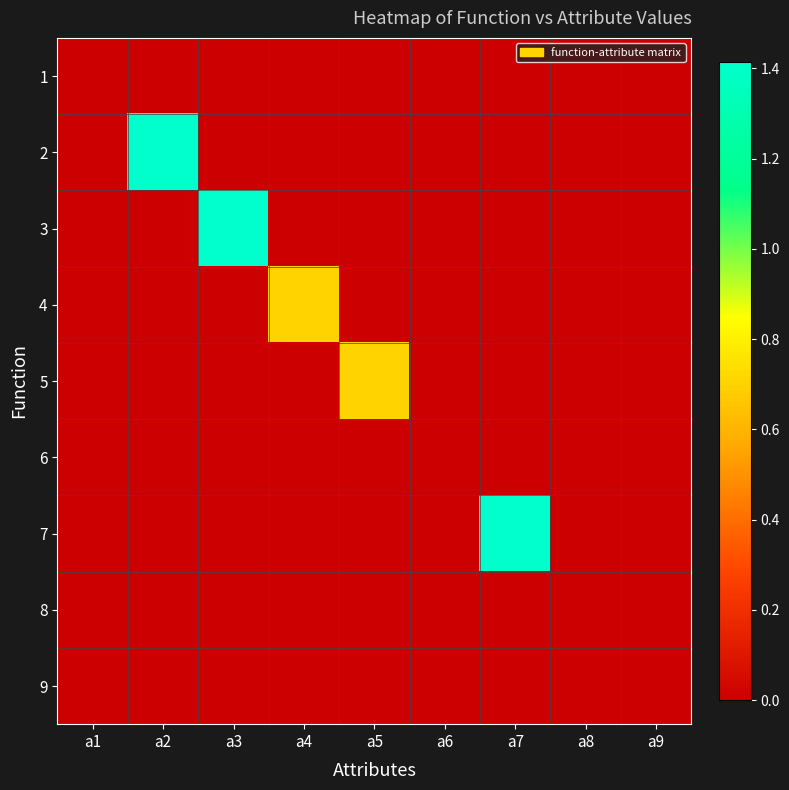

Reading left to right, extract all data points from this chart.

1: a1=0.0	a2=0.0	a3=0.0	a4=0.0	a5=0.0	a6=0.0	a7=0.0	a8=0.0	a9=0.0
2: a1=0.0	a2=1.4	a3=0.0	a4=0.0	a5=0.0	a6=0.0	a7=0.0	a8=0.0	a9=0.0
3: a1=0.0	a2=0.0	a3=1.4	a4=0.0	a5=0.0	a6=0.0	a7=0.0	a8=0.0	a9=0.0
4: a1=0.0	a2=0.0	a3=0.0	a4=0.7	a5=0.0	a6=0.0	a7=0.0	a8=0.0	a9=0.0
5: a1=0.0	a2=0.0	a3=0.0	a4=0.0	a5=0.7	a6=0.0	a7=0.0	a8=0.0	a9=0.0
6: a1=0.0	a2=0.0	a3=0.0	a4=0.0	a5=0.0	a6=0.0	a7=0.0	a8=0.0	a9=0.0
7: a1=0.0	a2=0.0	a3=0.0	a4=0.0	a5=0.0	a6=0.0	a7=1.4	a8=0.0	a9=0.0
8: a1=0.0	a2=0.0	a3=0.0	a4=0.0	a5=0.0	a6=0.0	a7=0.0	a8=0.0	a9=0.0
9: a1=0.0	a2=0.0	a3=0.0	a4=0.0	a5=0.0	a6=0.0	a7=0.0	a8=0.0	a9=0.0